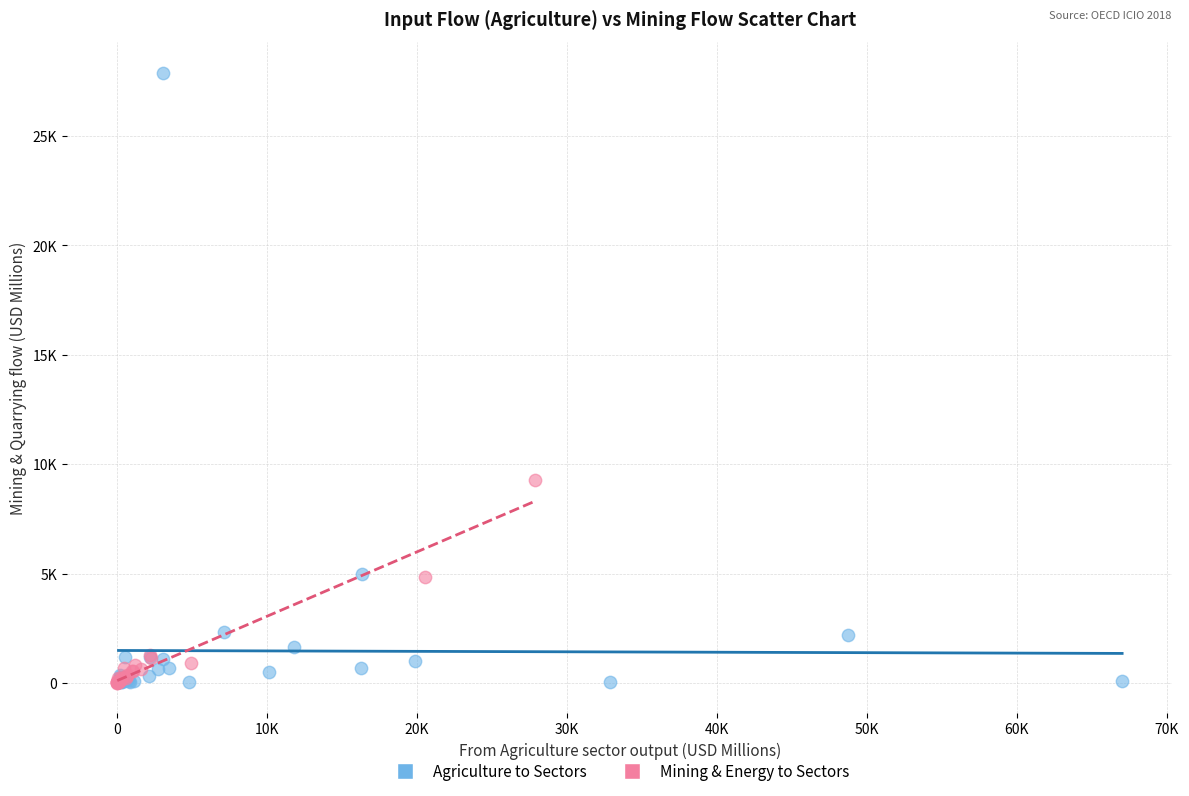

What are all the series names shown in the legend?

Agriculture to Sectors, Mining & Energy to Sectors